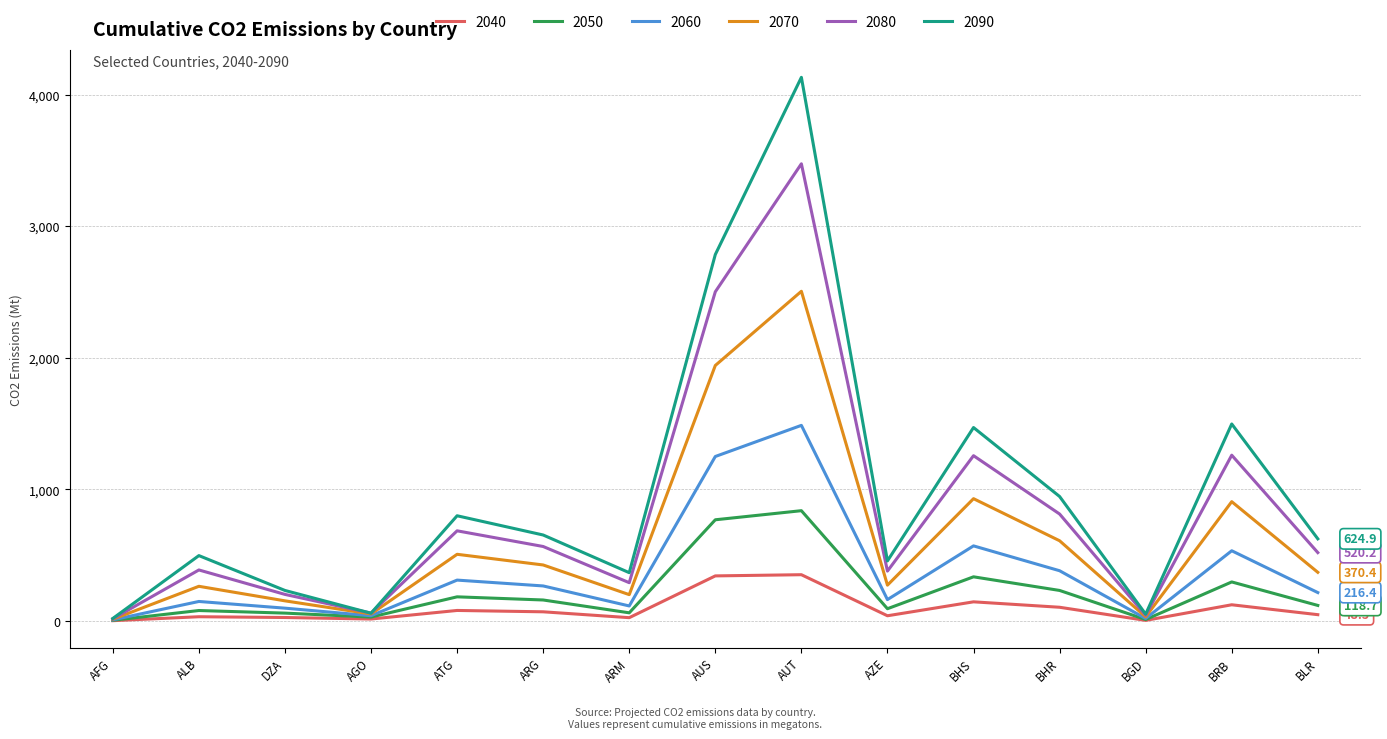

How many interior local valleys does the 2070 series have?

4